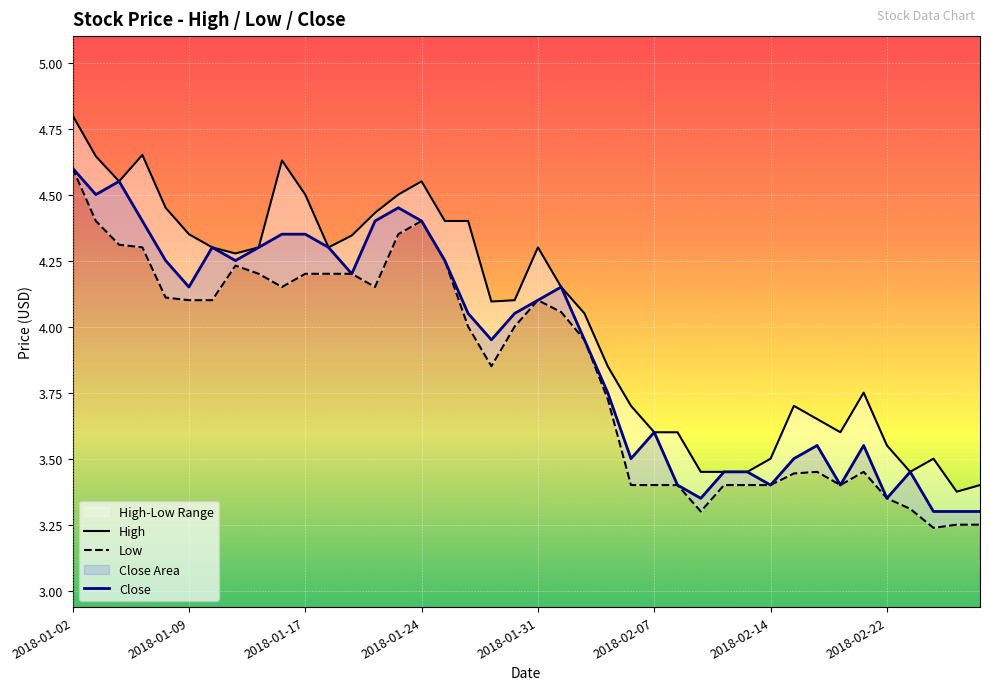

Reading left to right, transcribe all the data shown in this chart.

High: 4.8	4.6	4.6	4.7	4.4	4.3	4.3	4.3	4.3	4.6	4.5	4.3	4.3	4.4	4.5	4.6	4.4	4.4	4.1	4.1	4.3	4.2	4.1	3.8	3.7	3.6	3.6	3.5	3.5	3.5	3.5	3.7	3.7	3.6	3.8	3.5	3.5	3.5	3.4	3.4
Low: 4.6	4.4	4.3	4.3	4.1	4.1	4.1	4.2	4.2	4.2	4.2	4.2	4.2	4.2	4.3	4.4	4.2	4.0	3.8	4.0	4.1	4.1	4.0	3.7	3.4	3.4	3.4	3.3	3.4	3.4	3.4	3.4	3.5	3.4	3.5	3.3	3.3	3.2	3.2	3.2
Close: 4.6	4.5	4.6	4.4	4.2	4.2	4.3	4.2	4.3	4.3	4.3	4.3	4.2	4.4	4.4	4.4	4.2	4.1	4.0	4.1	4.1	4.2	4.0	3.8	3.5	3.6	3.4	3.3	3.5	3.5	3.4	3.5	3.5	3.4	3.5	3.3	3.5	3.3	3.3	3.3